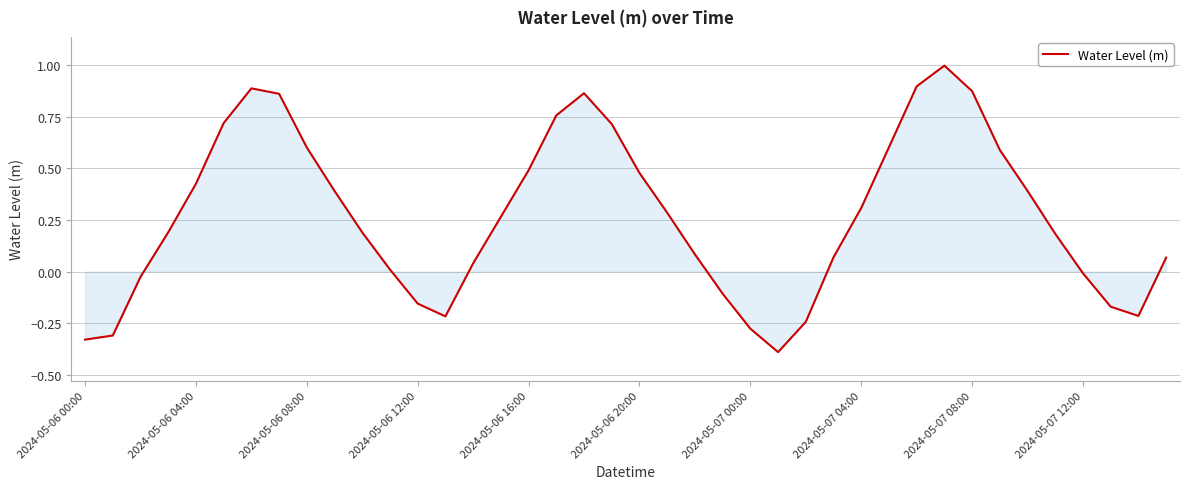

What is the greatest value displayed?

1.0